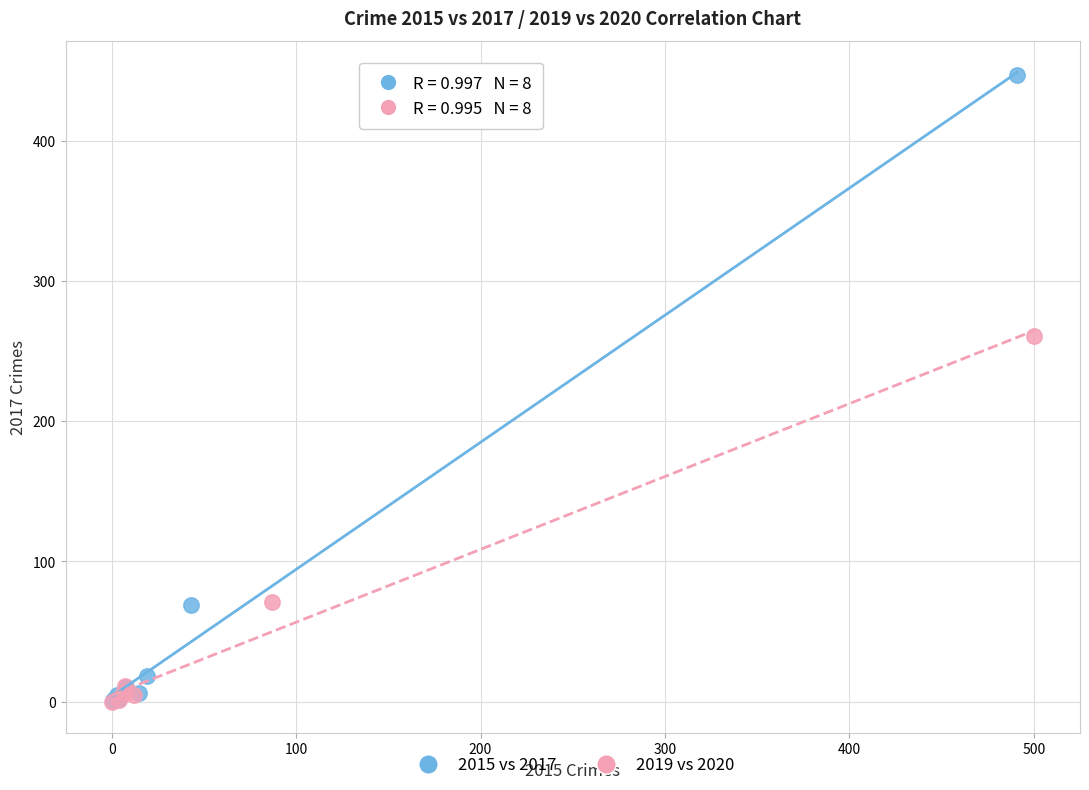

Which series reaches the maximum Y coordinate?

2015 vs 2017